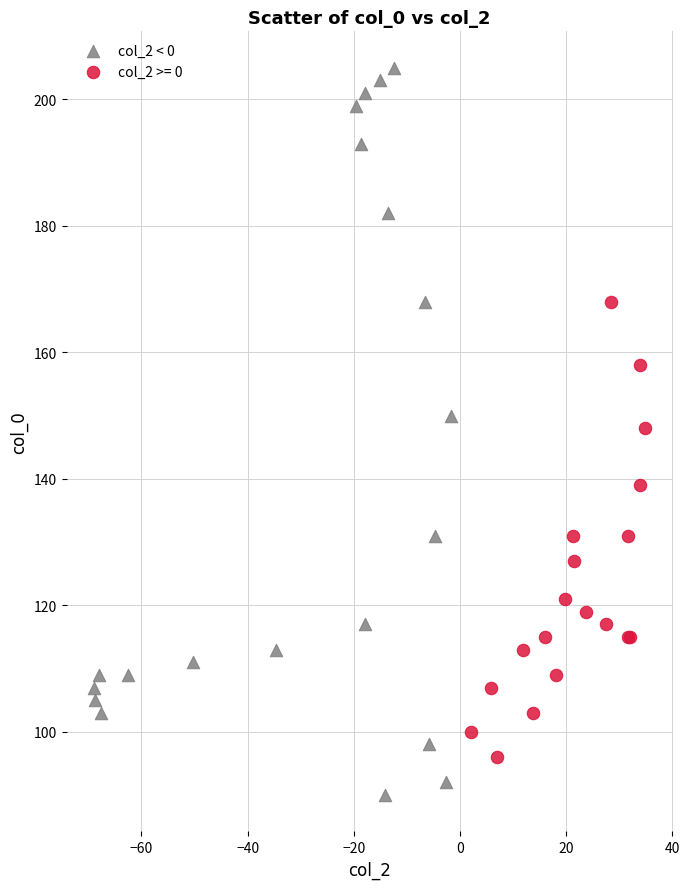

Which series reaches the maximum Y coordinate?

col_2 < 0